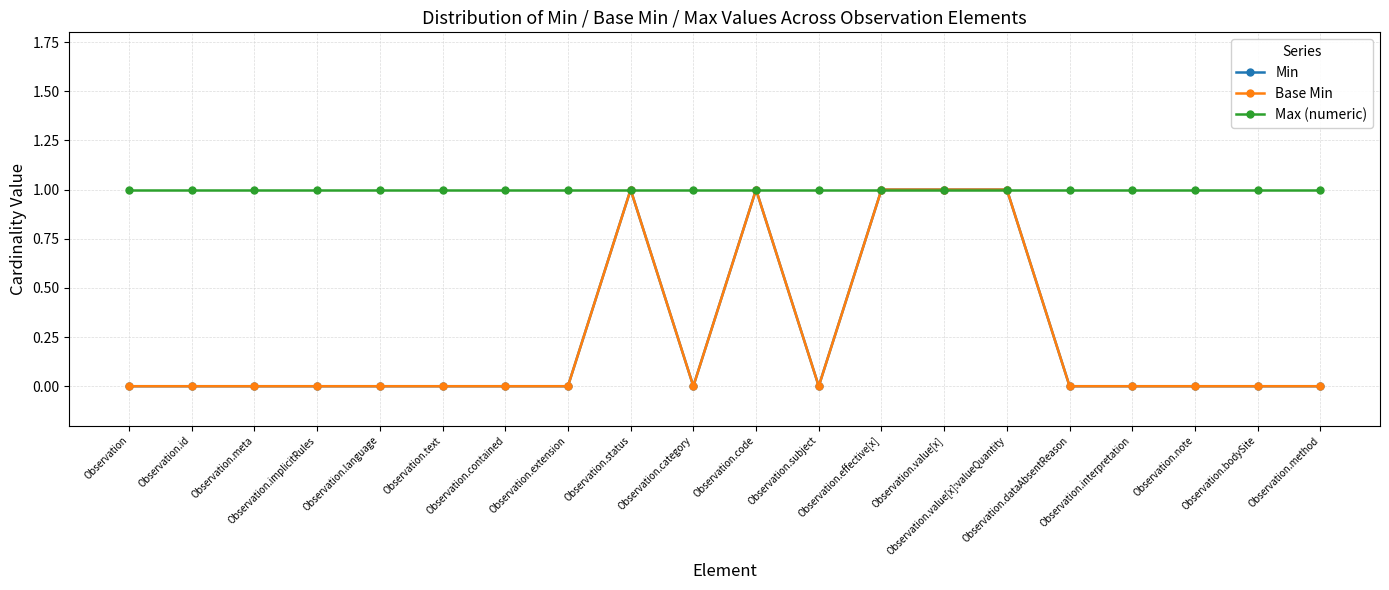

Reading left to right, transcribe all the data shown in this chart.

Min: Observation=0	Observation.id=0	Observation.meta=0	Observation.implicitRules=0	Observation.language=0	Observation.text=0	Observation.contained=0	Observation.extension=0	Observation.status=1	Observation.category=0	Observation.code=1	Observation.subject=0	Observation.effective[x]=1	Observation.value[x]=1	Observation.value[x]:valueQuantity=1	Observation.dataAbsentReason=0	Observation.interpretation=0	Observation.note=0	Observation.bodySite=0	Observation.method=0
Base Min: Observation=0	Observation.id=0	Observation.meta=0	Observation.implicitRules=0	Observation.language=0	Observation.text=0	Observation.contained=0	Observation.extension=0	Observation.status=1	Observation.category=0	Observation.code=1	Observation.subject=0	Observation.effective[x]=1	Observation.value[x]=1	Observation.value[x]:valueQuantity=1	Observation.dataAbsentReason=0	Observation.interpretation=0	Observation.note=0	Observation.bodySite=0	Observation.method=0
Max (numeric): Observation=1	Observation.id=1	Observation.meta=1	Observation.implicitRules=1	Observation.language=1	Observation.text=1	Observation.contained=1	Observation.extension=1	Observation.status=1	Observation.category=1	Observation.code=1	Observation.subject=1	Observation.effective[x]=1	Observation.value[x]=1	Observation.value[x]:valueQuantity=1	Observation.dataAbsentReason=1	Observation.interpretation=1	Observation.note=1	Observation.bodySite=1	Observation.method=1